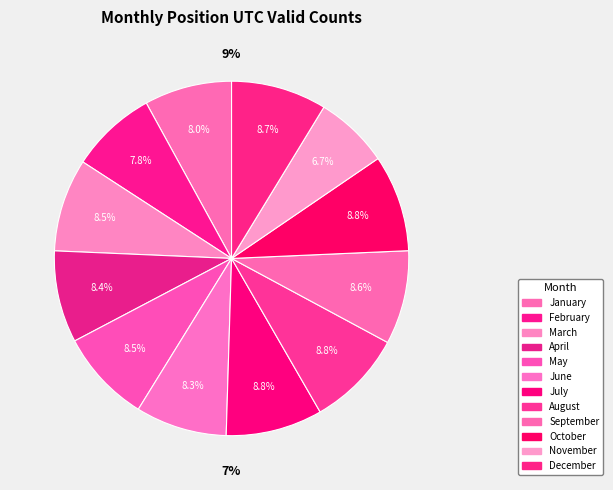

Combined, what portion of the pie is January and July?

16.8%